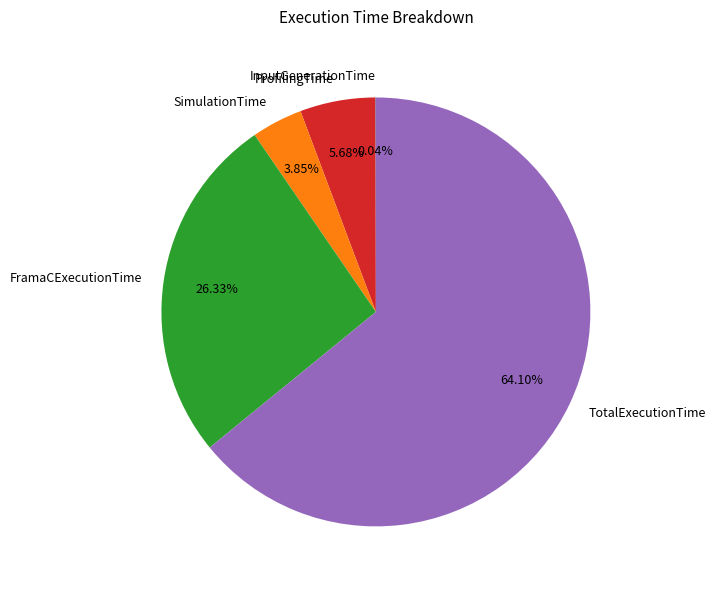

To the nearest percent, what is the difference between the largest and smallest slice percentages?

64%